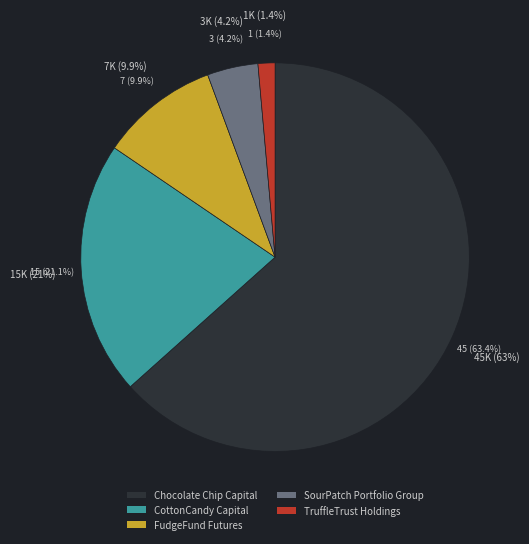

Which category accounts for the majority?

Chocolate Chip Capital